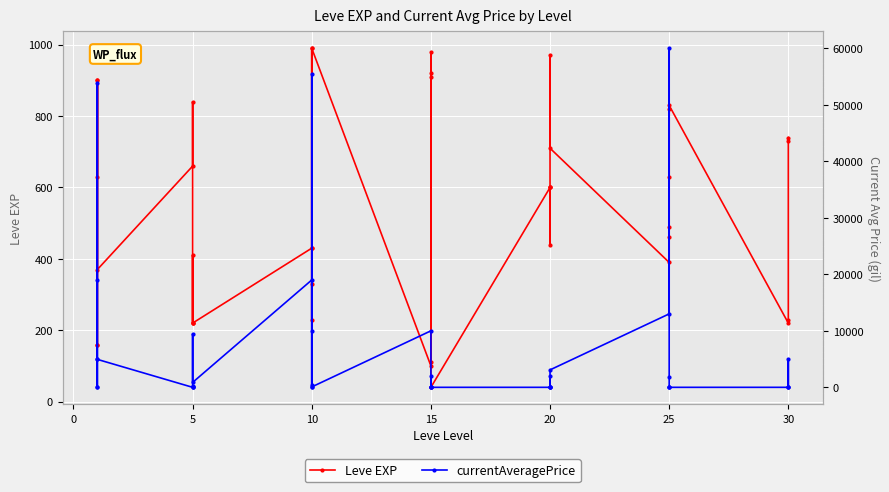

What is the difference between the currentAveragePrice values at 10 and 20?

19002